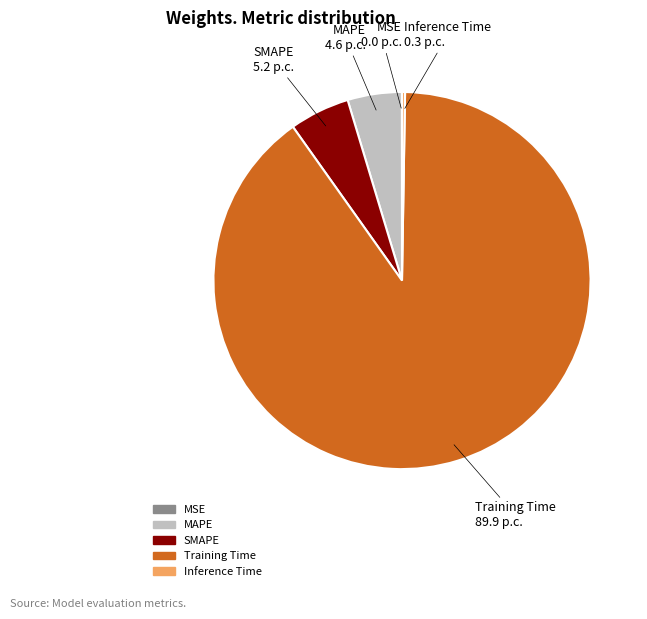

Which category has the biggest portion of the pie?

Training Time